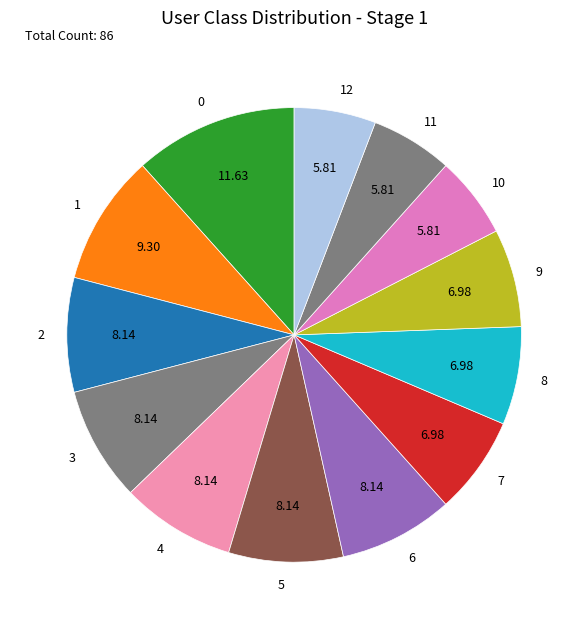

Is the sum of 1 and 0 greater than half?

No